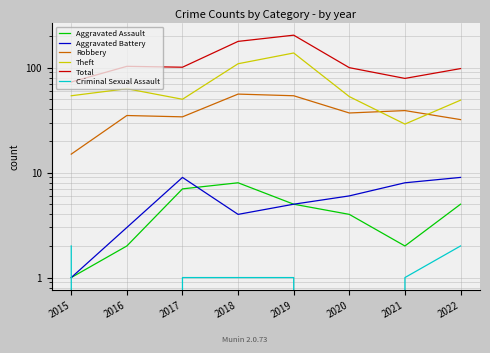

What is the lowest value of the Total series?

73